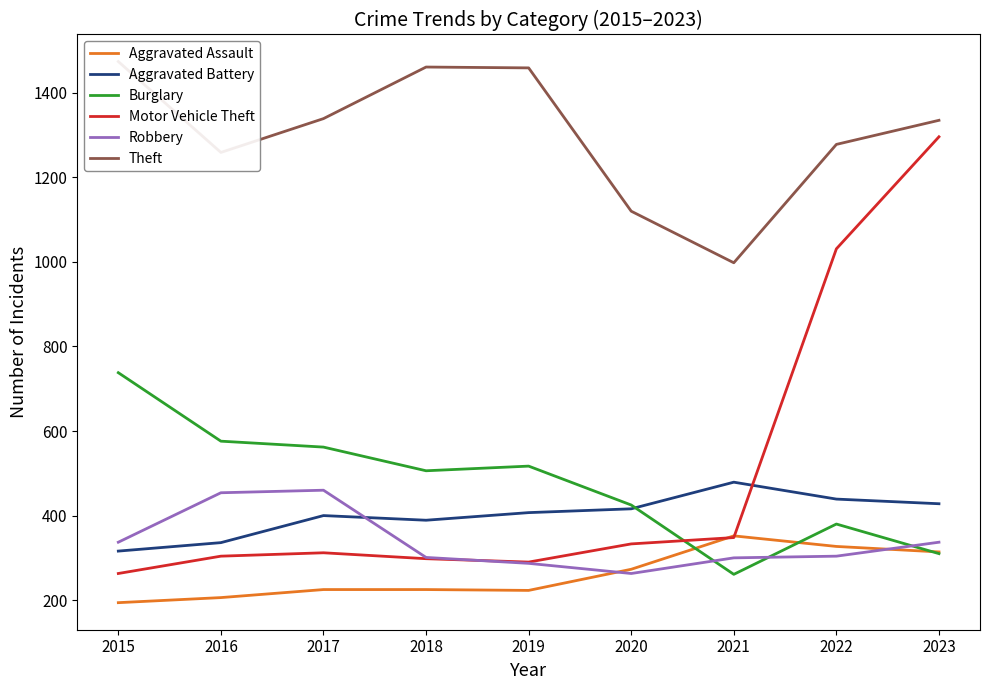

True or false: Robbery has a value of 304 at 2022.

True